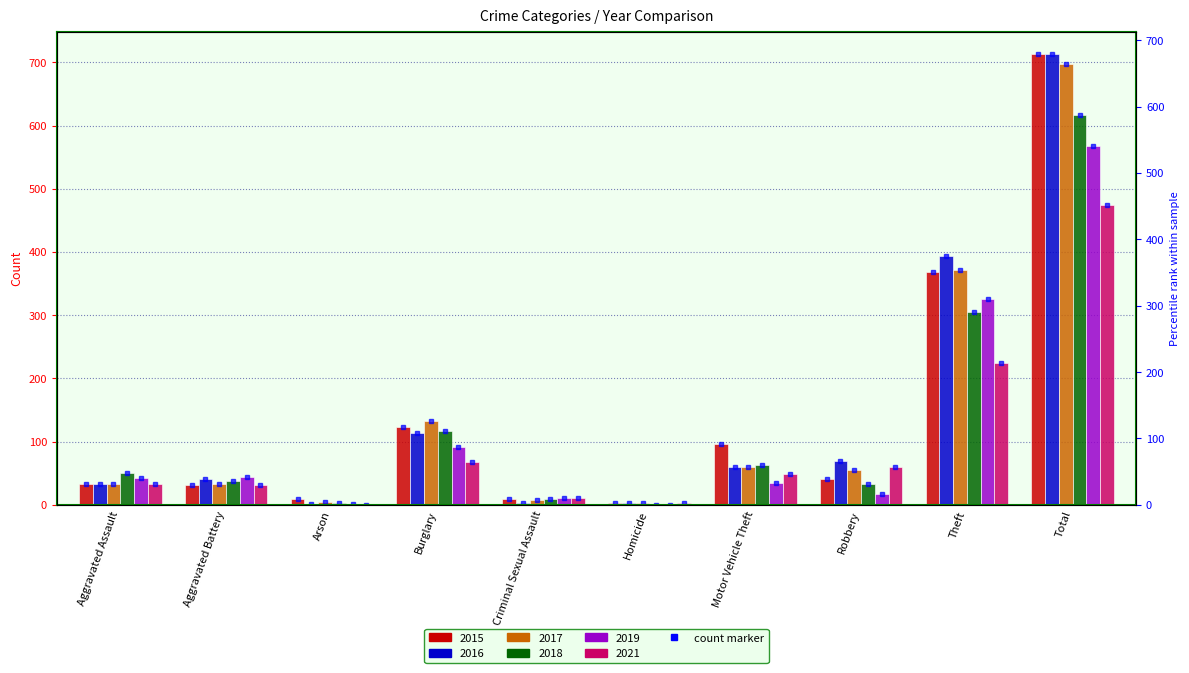

The value of 2021 at Total is 668. True or false?

False